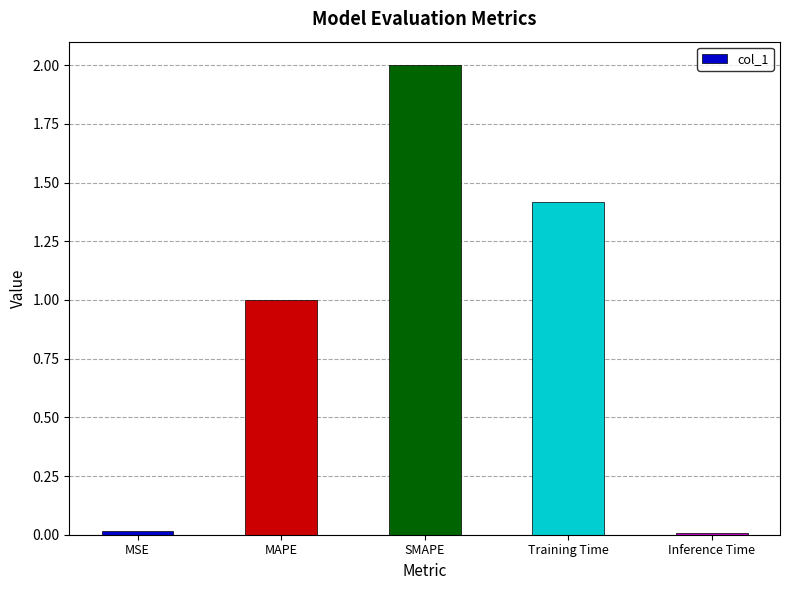

What position from the left is Training Time?

4